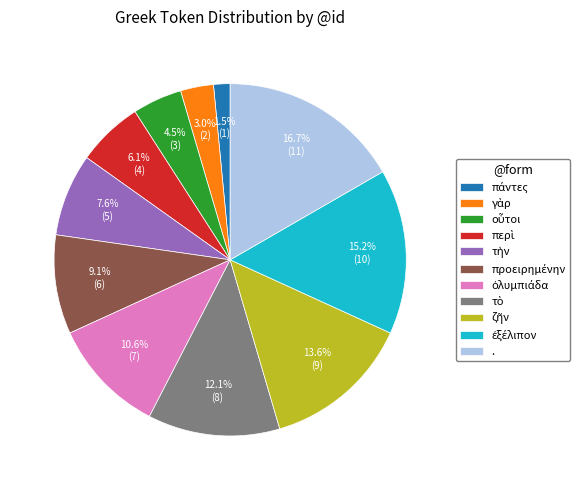

Which category has the biggest portion of the pie?

.